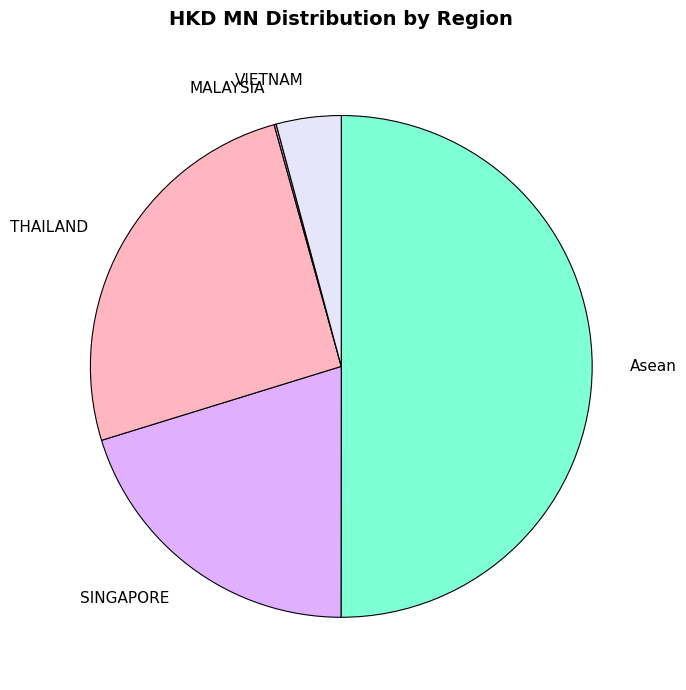

Combined, do Asean and THAILAND account for over 50%?

Yes